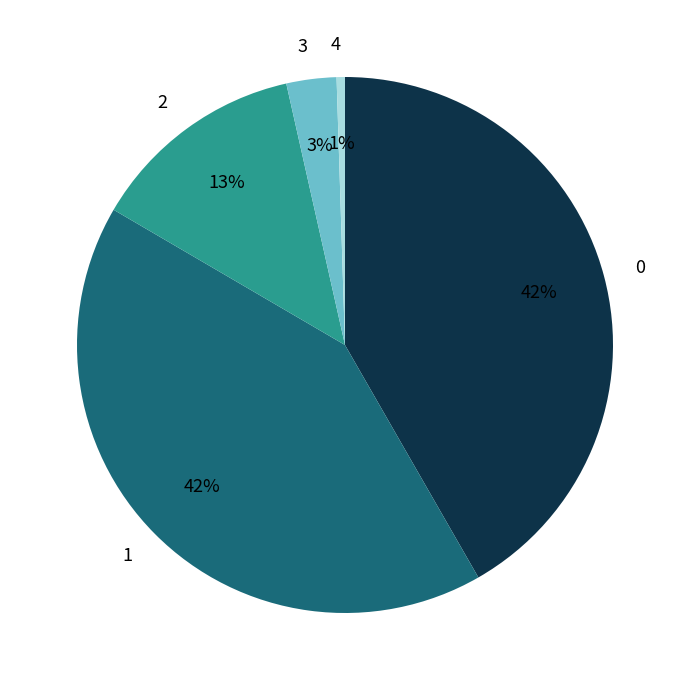

To the nearest percent, what is the difference between the largest and smallest slice percentages?

41%